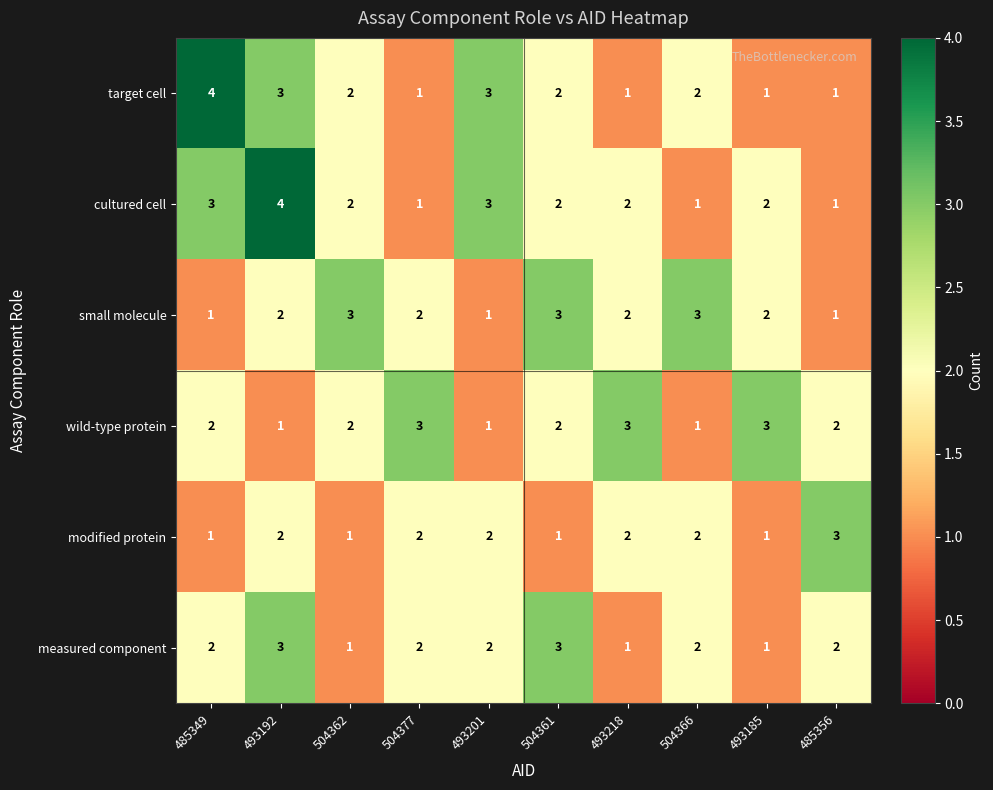

What is the sum of all modified protein values?

17